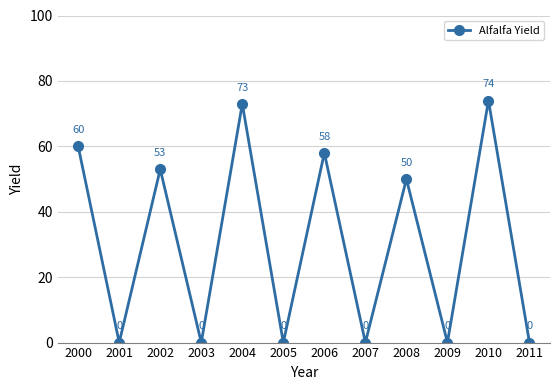

Reading left to right, list all the values displayed in this chart.

2000=60	2001=0	2002=53	2003=0	2004=73	2005=0	2006=58	2007=0	2008=50	2009=0	2010=74	2011=0